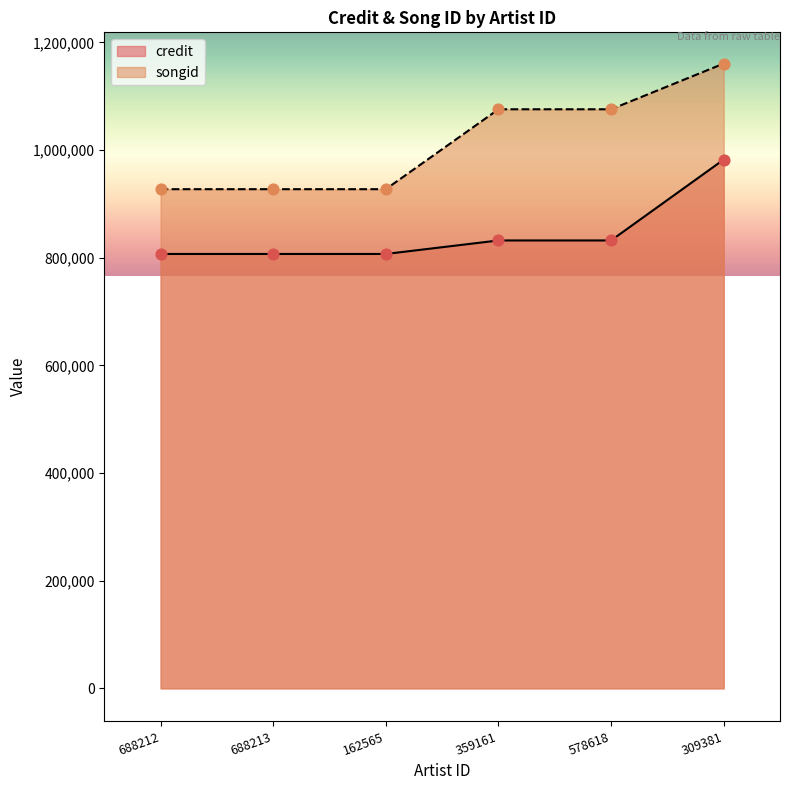

Is the value of credit at 309381 greater than the value of songid at 578618?

No